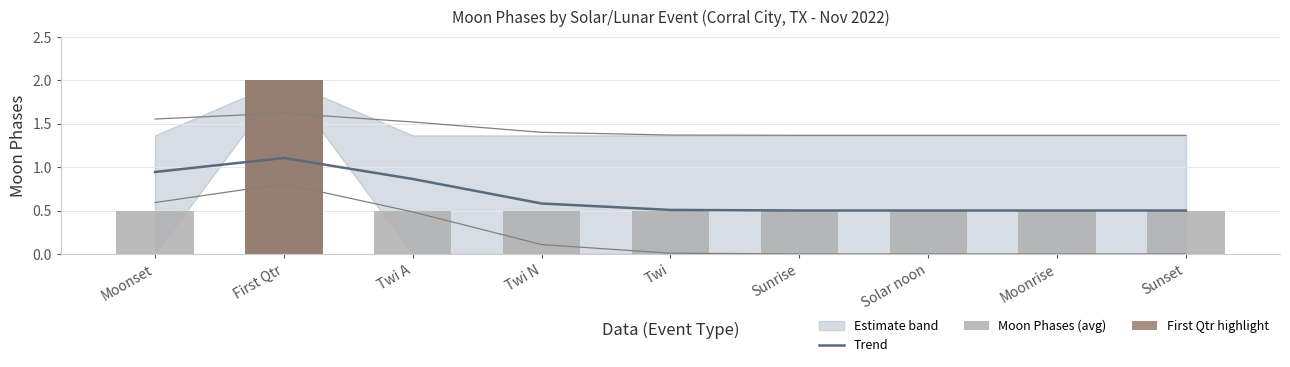

How many data points does each series have?

9